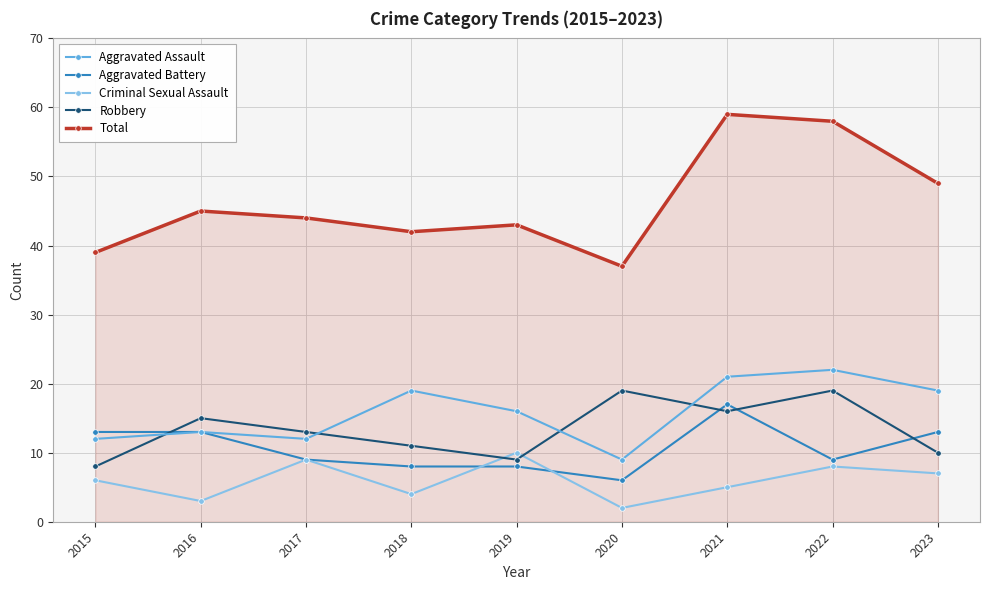

What is the total value across all series at 2015?

78